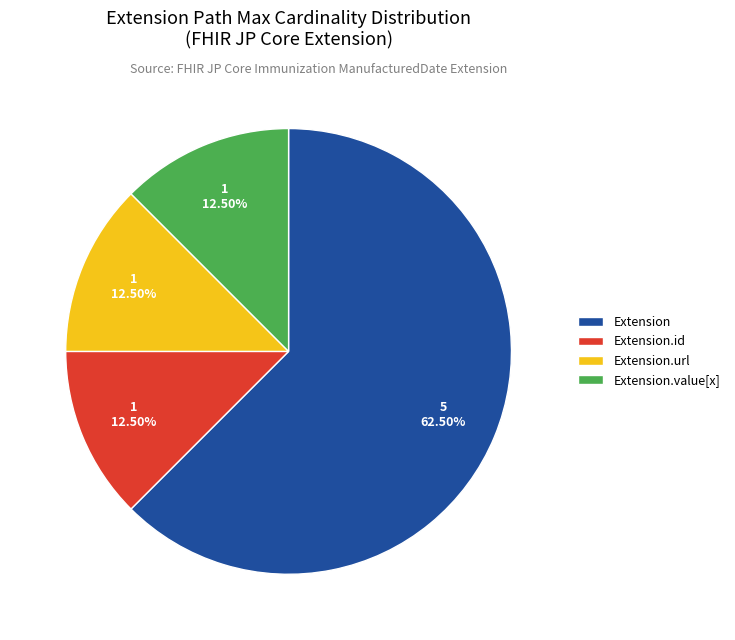

Is there any slice that represents more than half of the pie?

Yes